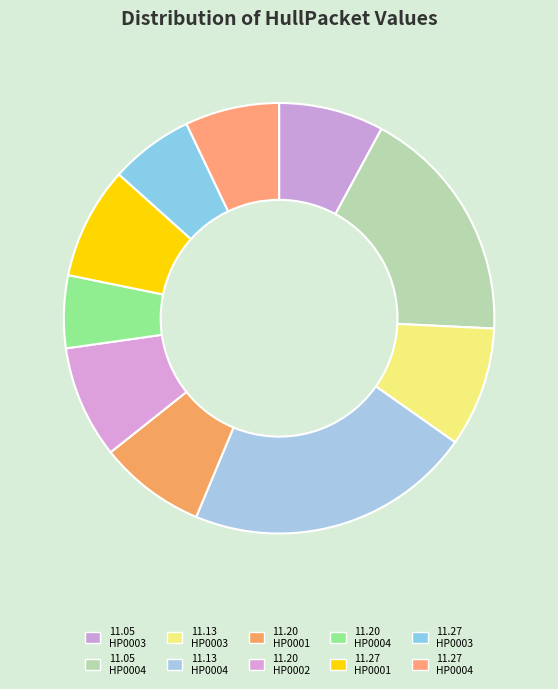

How many segments does this pie chart have?

10